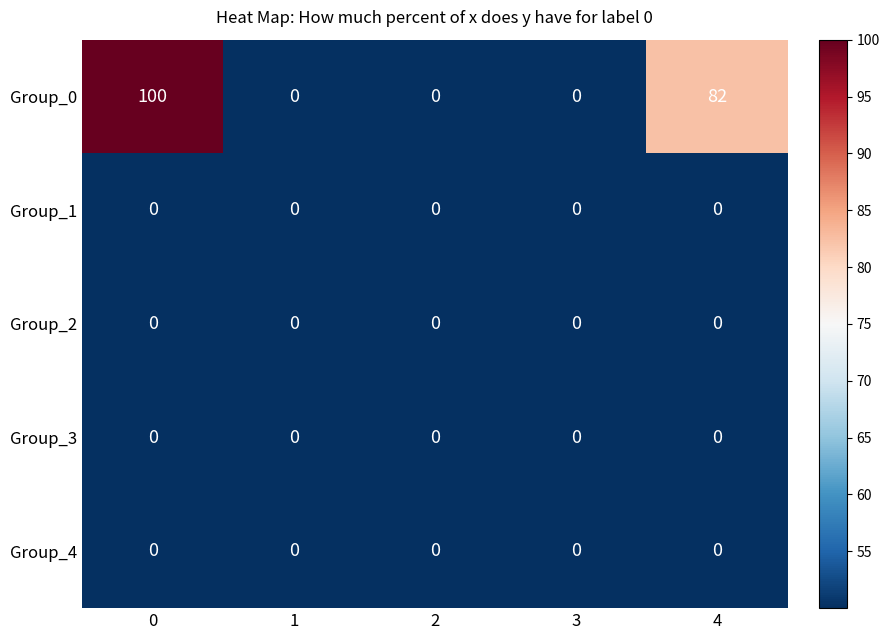

Between 2 and 4, which series saw the biggest shift?

Group_0